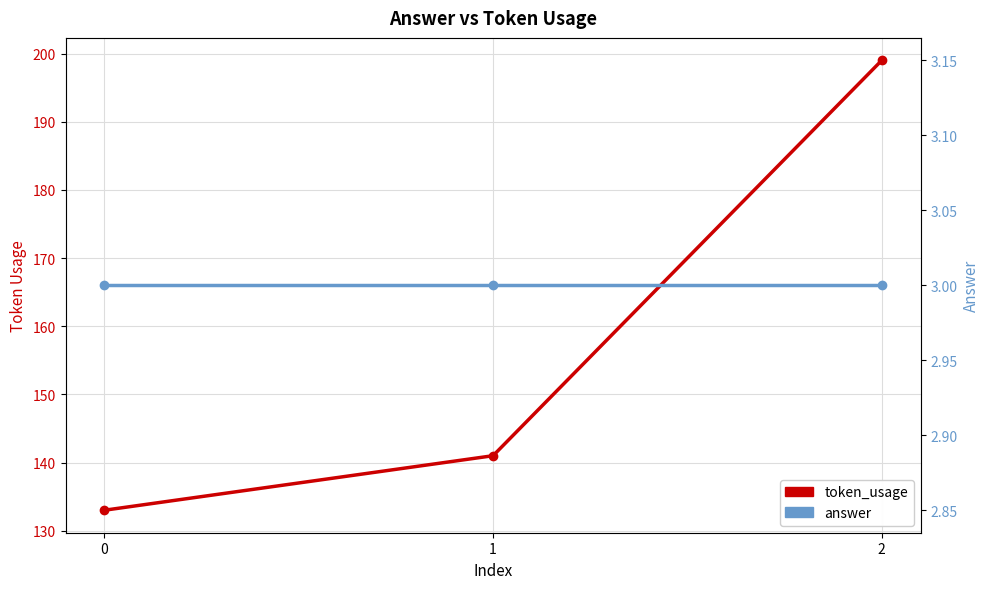

What is the difference between the token_usage values at 1 and 0?

8